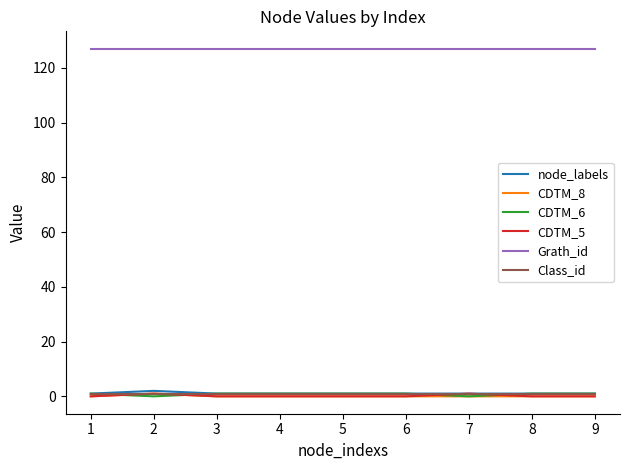

What are all the series names shown in the legend?

node_labels, CDTM_8, CDTM_6, CDTM_5, Grath_id, Class_id